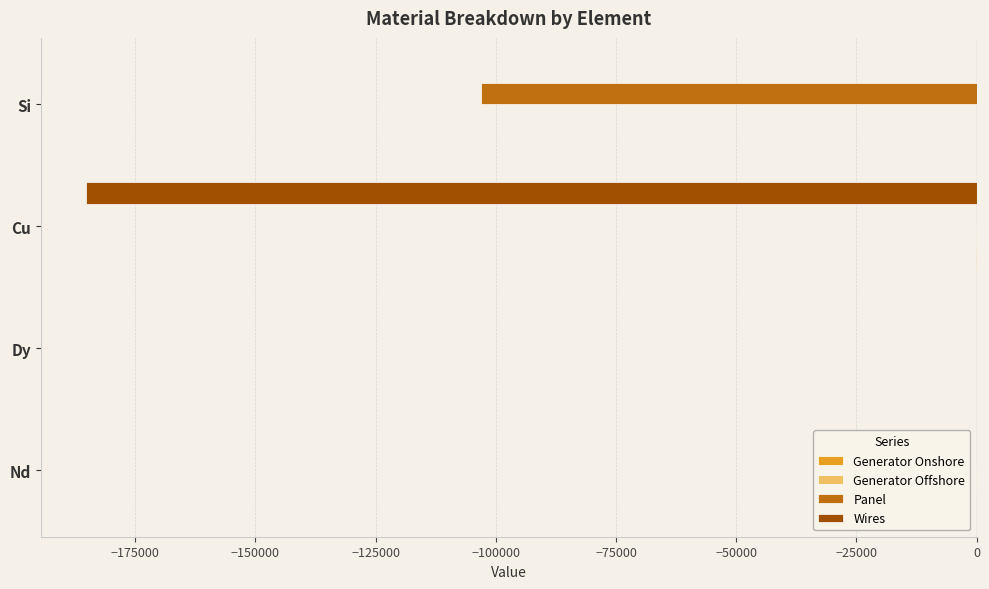

Which series has the largest range (max minus min)?

Wires